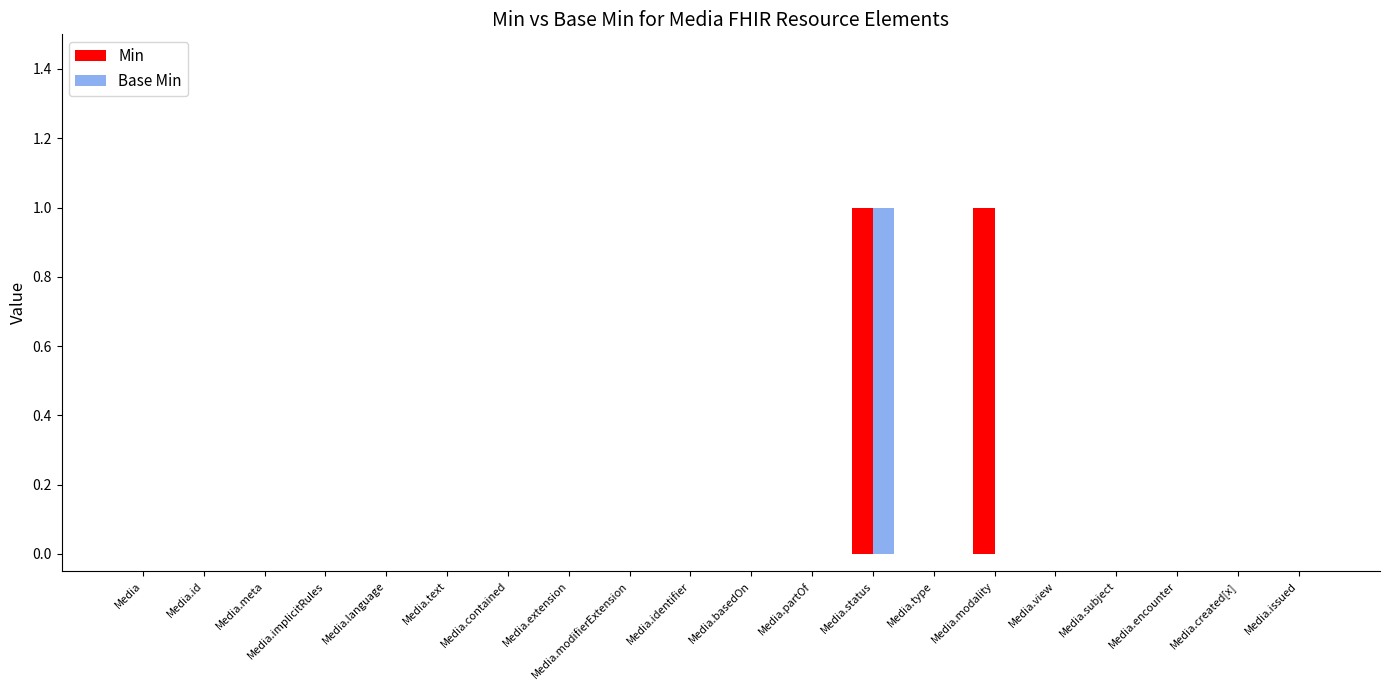

Reading left to right, transcribe all the data shown in this chart.

Min: 0	0	0	0	0	0	0	0	0	0	0	0	1	0	1	0	0	0	0	0
Base Min: 0	0	0	0	0	0	0	0	0	0	0	0	1	0	0	0	0	0	0	0